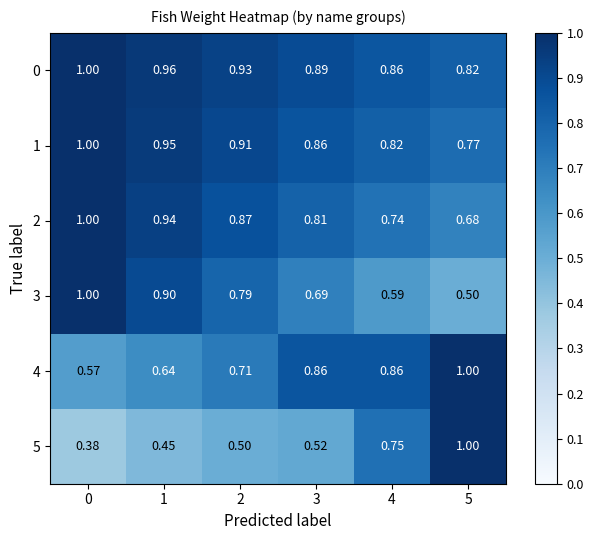

Which series has the widest spread of values?

5